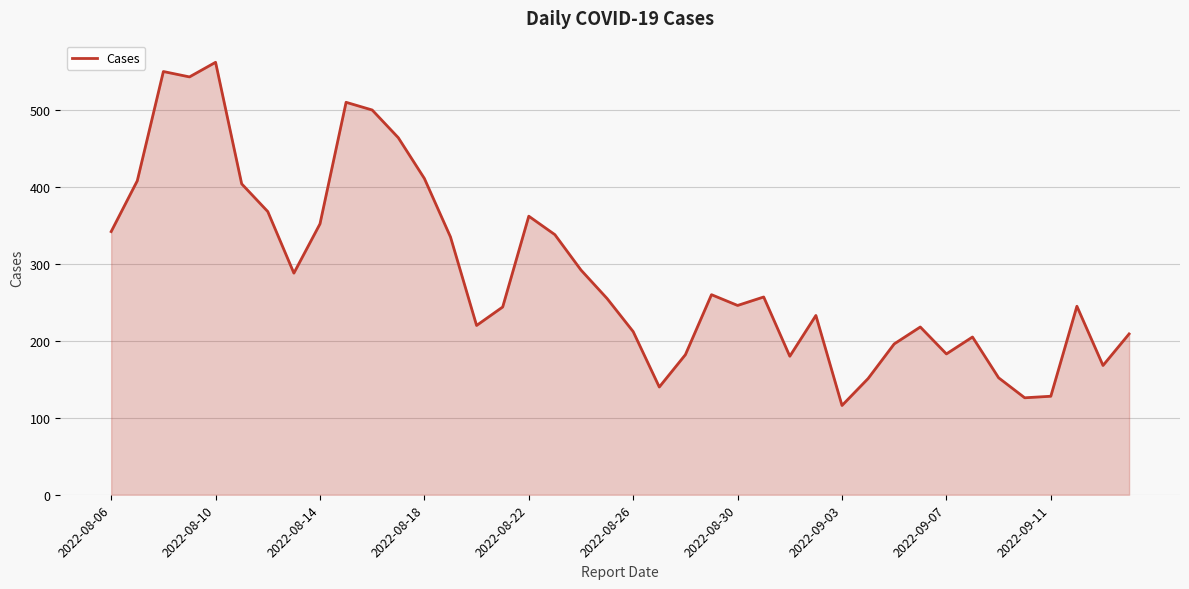

What is the smallest value displayed?

116